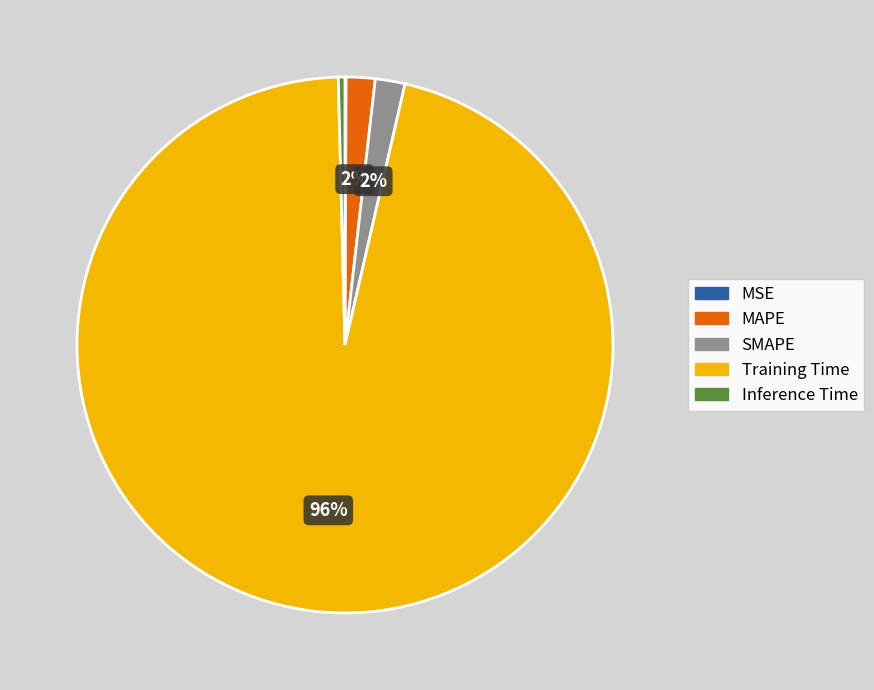

True or false: Inference Time accounts for 0% of the total.

True